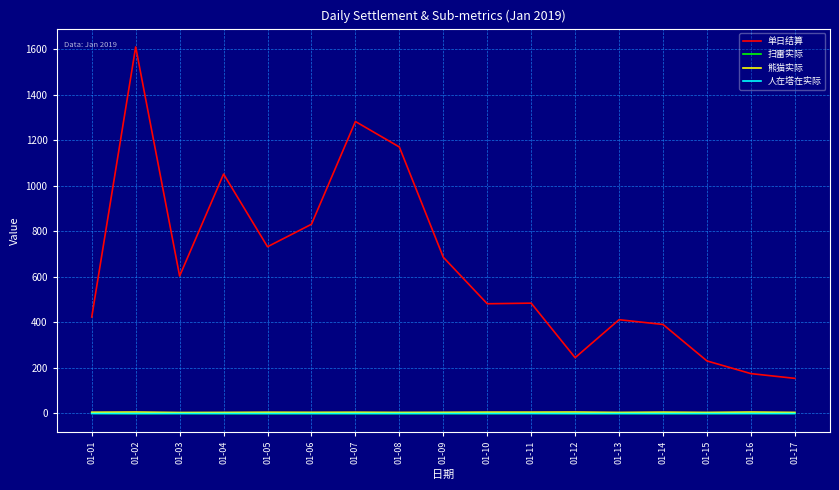

Which series has the largest total across all categories?

单日结算